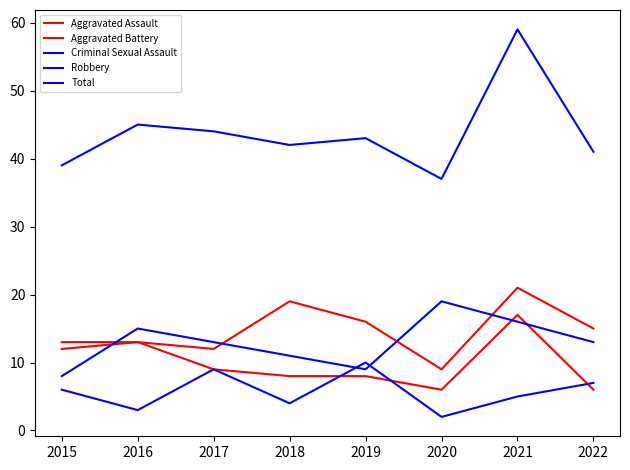

What is the value of the Aggravated Assault point at the 7th from the left?

21